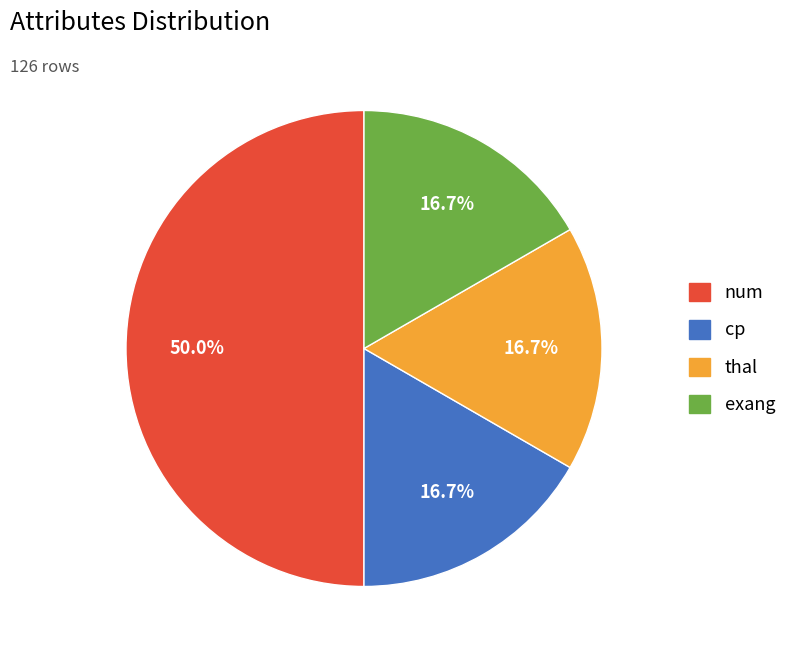

The thal slice represents 17% of the pie. True or false?

True